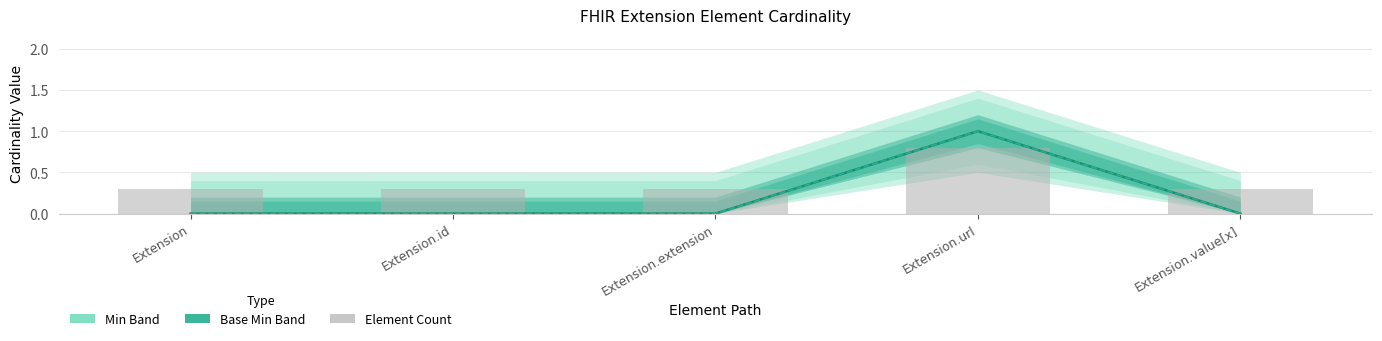

Is it true that Min equals 0.0 at Extension.extension?

True